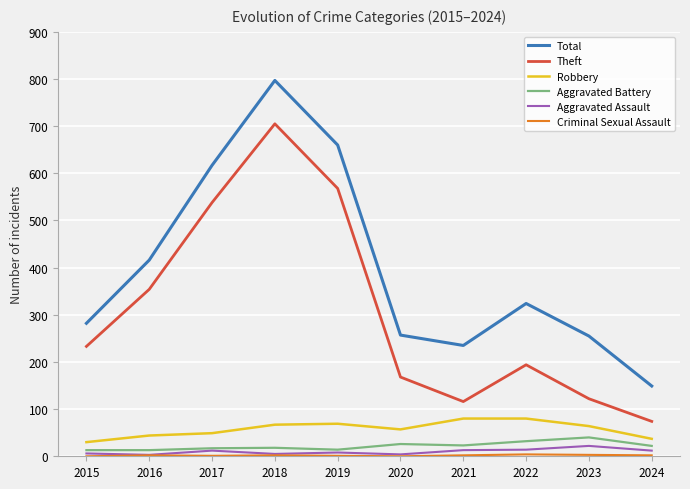

At how many categories does at least one series exceed 265?

6